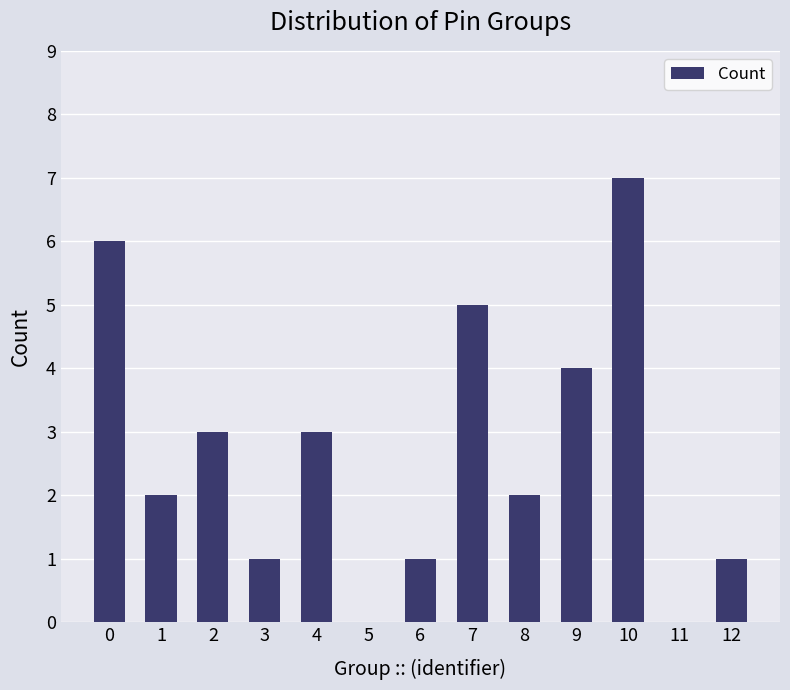

Reading left to right, transcribe all the data shown in this chart.

0=6	1=2	2=3	3=1	4=3	5=0	6=1	7=5	8=2	9=4	10=7	11=0	12=1